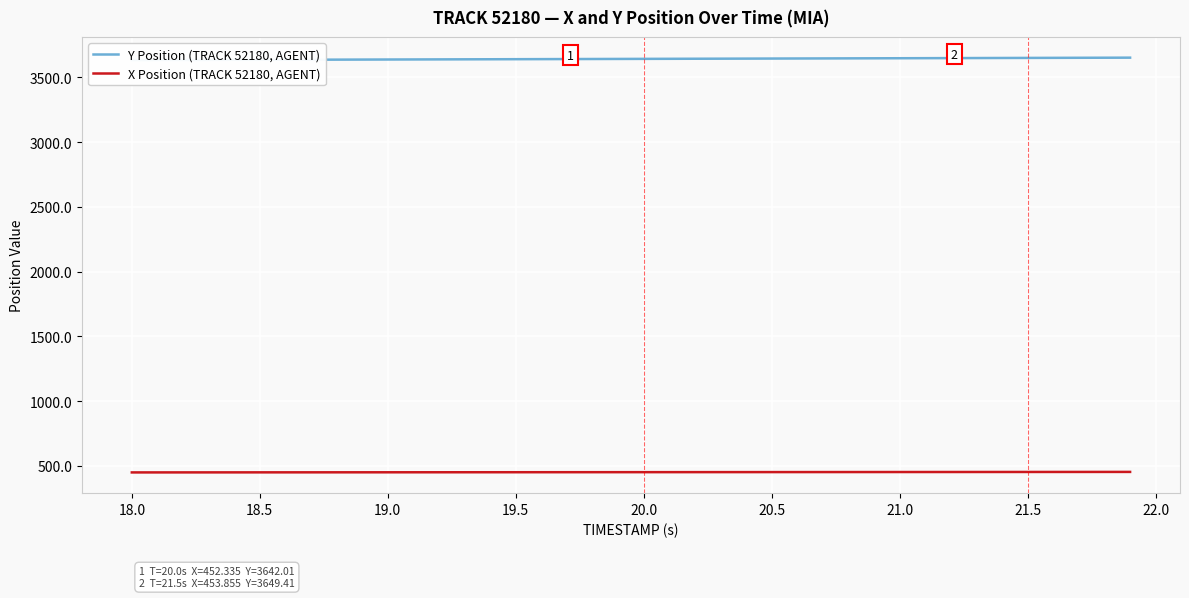

How many data points in Y Position (TRACK 52180, AGENT) are less than 3642?

20